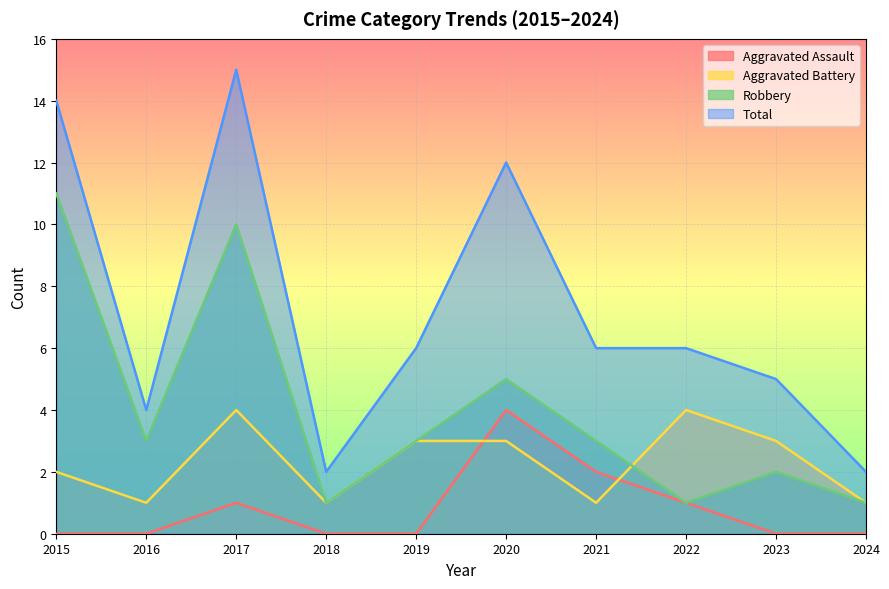

The value of Robbery at 2019 is 3. True or false?

True